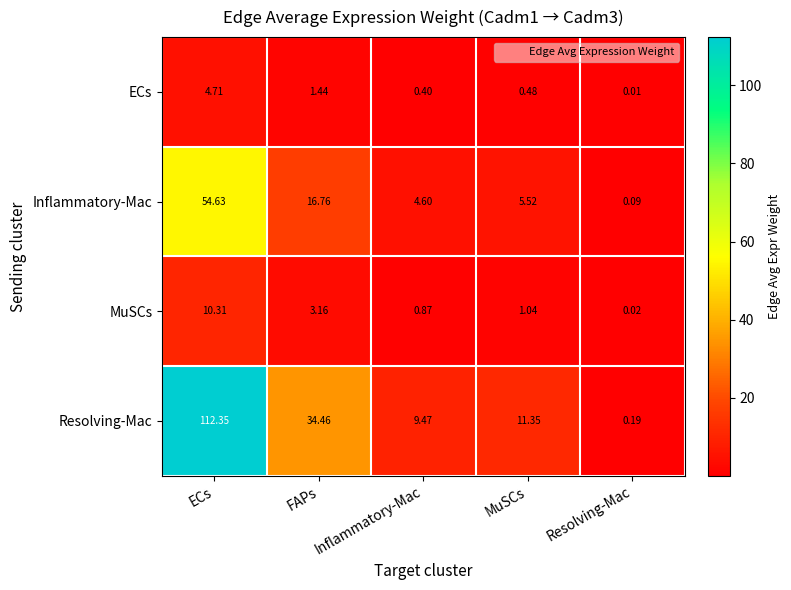

At which label is ECs closest to 2?

FAPs